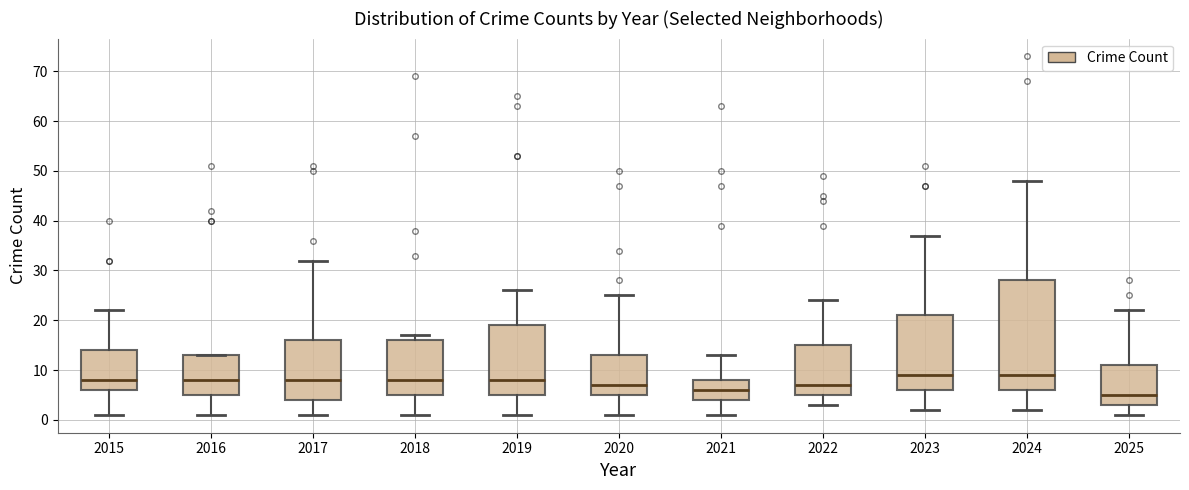

Comparing the boxes themselves (not the whiskers), which one is the tallest?

2024